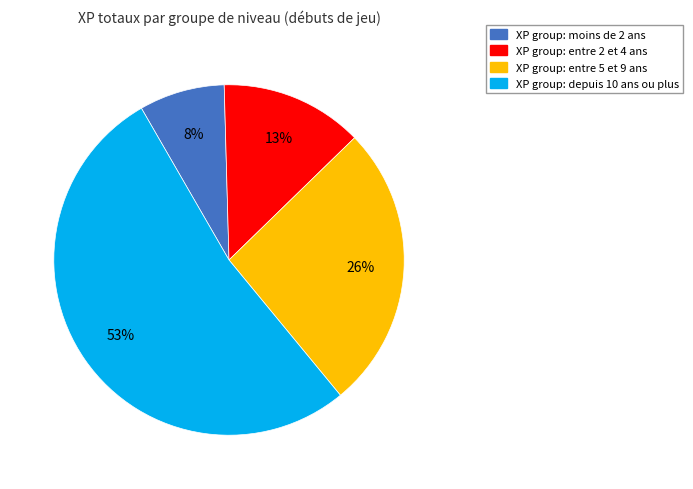

To the nearest percent, what is the average slice percentage?

25%